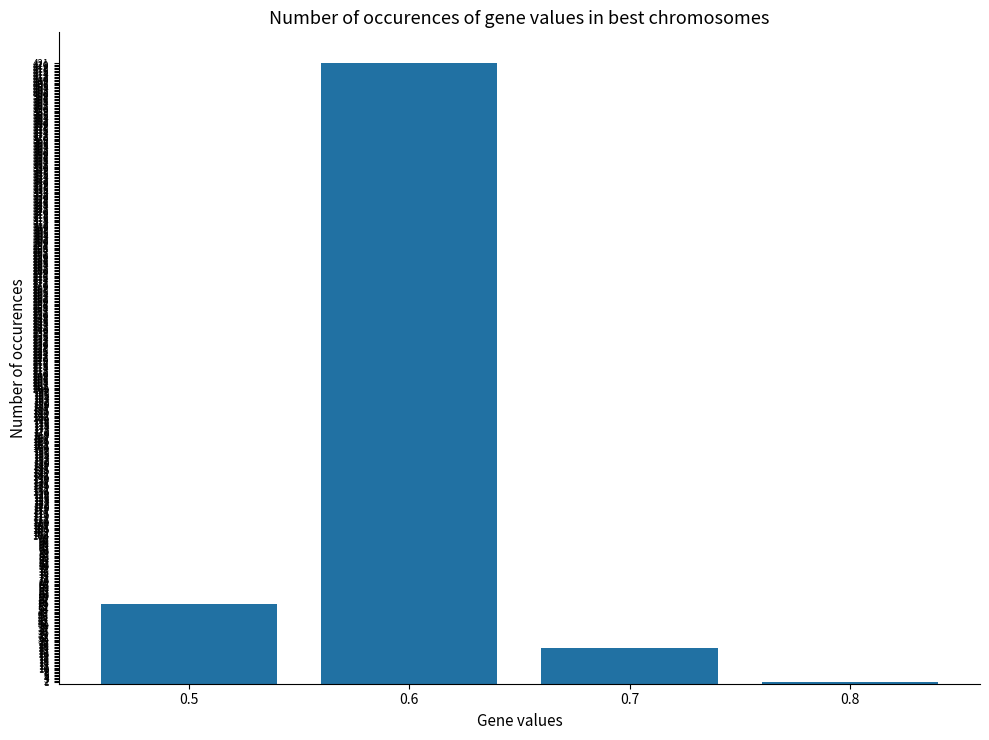

What is the greatest value displayed?

421